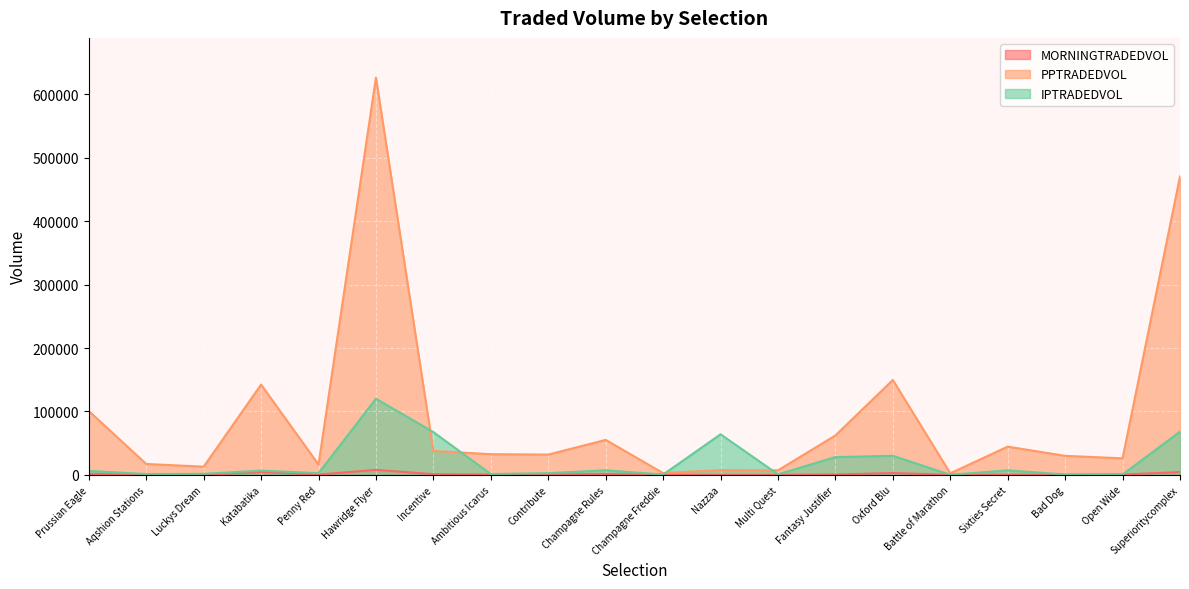

Is it true that PPTRADEDVOL equals 37718.9 at Incentive?

True